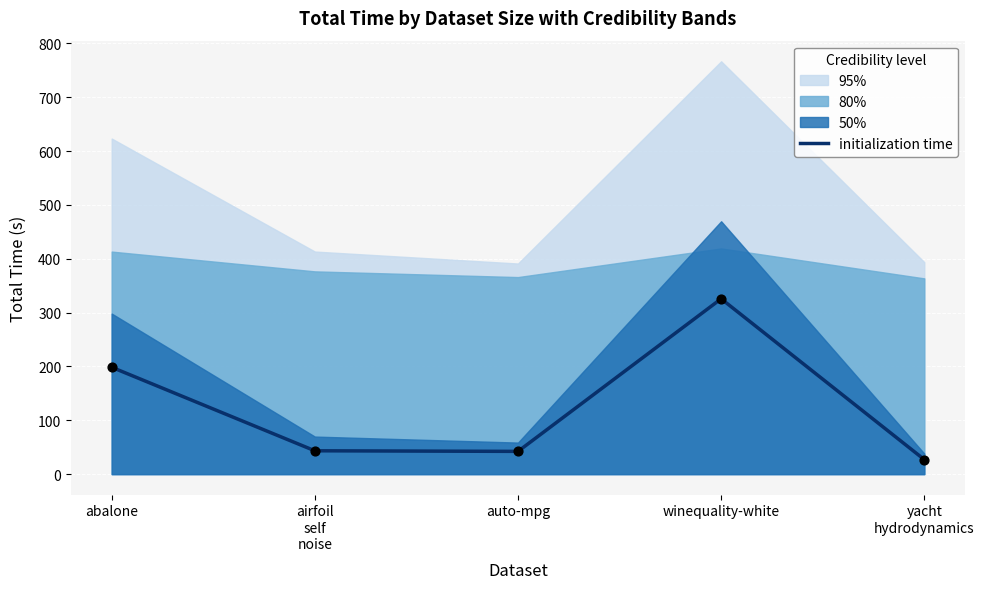

Between abalone and auto-mpg, which is larger?

abalone